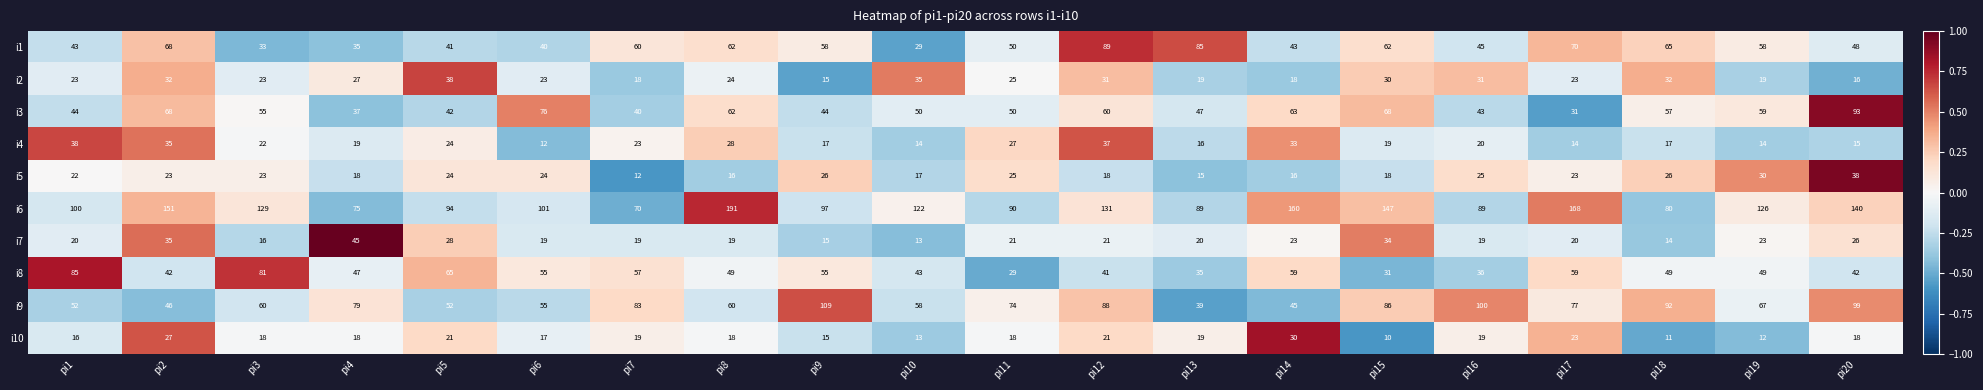

How many values in the i2 series are below 24?

10